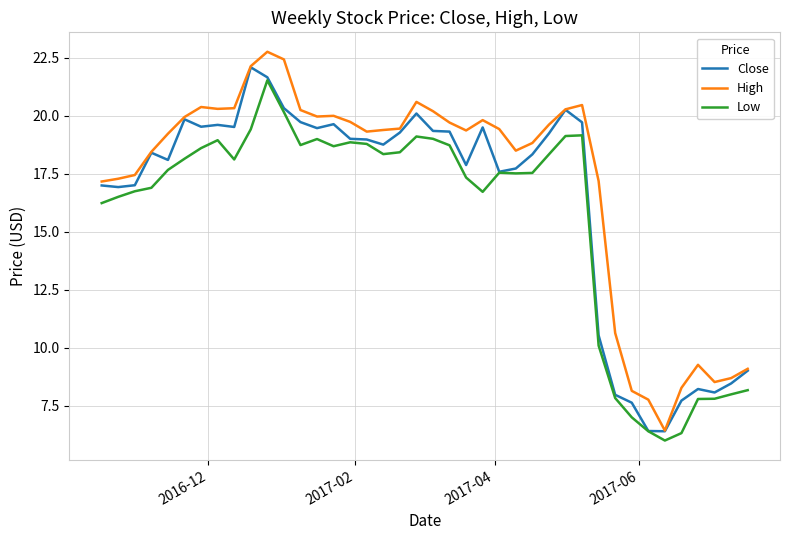

Rank the series by their average value, from highest to lowest.

High, Close, Low